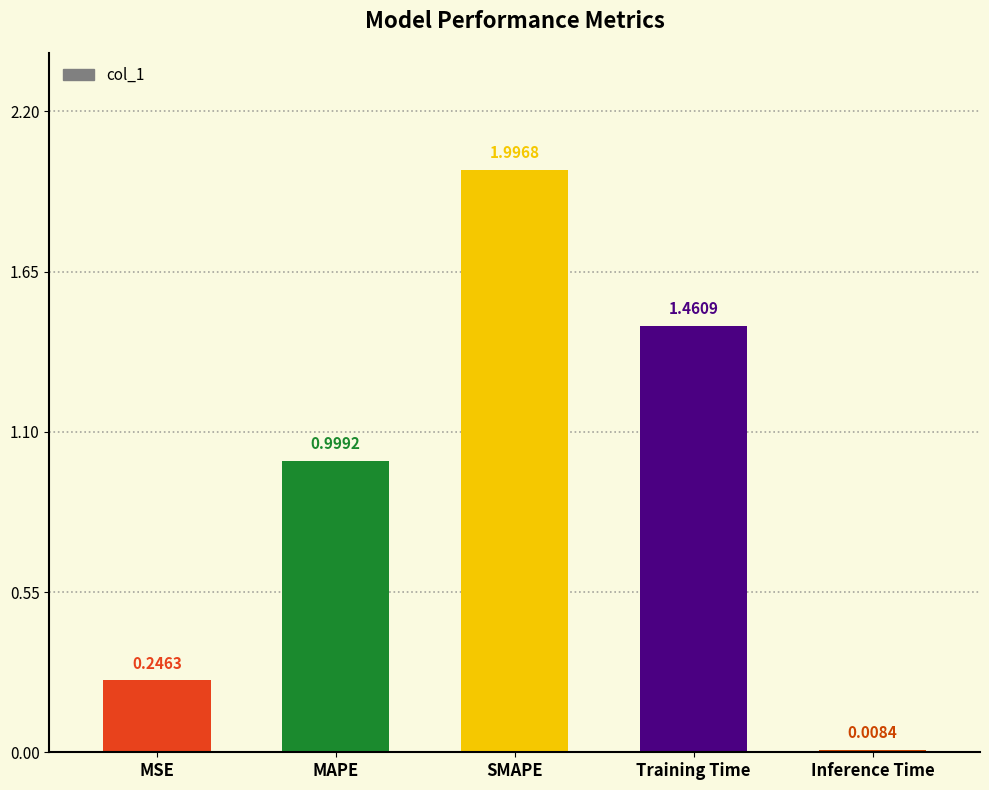

What is the difference between the maximum and minimum values?

2.0